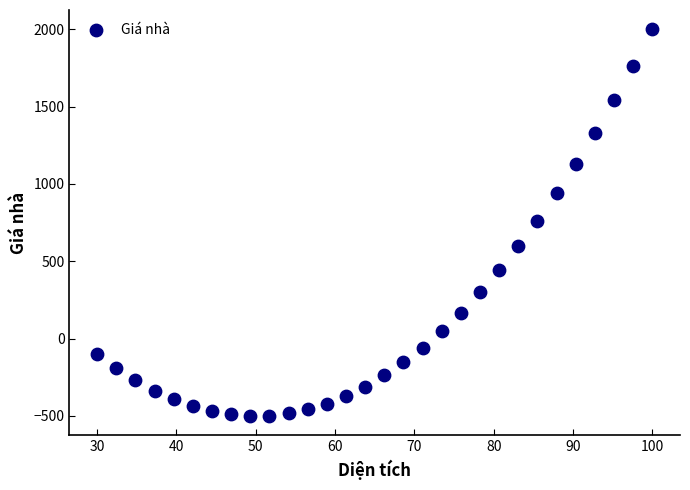

What is the range of X values (max minus min)?

70.0